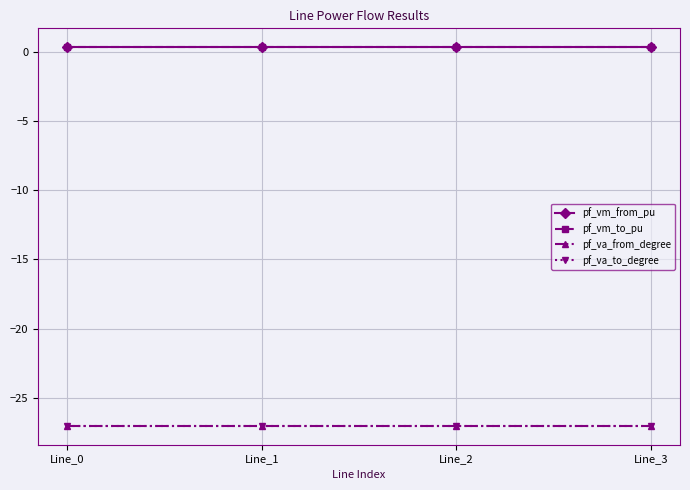

Reading left to right, extract all data points from this chart.

pf_vm_from_pu: Line_0=0.3	Line_1=0.3	Line_2=0.3	Line_3=0.3
pf_vm_to_pu: Line_0=0.3	Line_1=0.3	Line_2=0.3	Line_3=0.3
pf_va_from_degree: Line_0=-27.0	Line_1=-27.0	Line_2=-27.0	Line_3=-27.0
pf_va_to_degree: Line_0=-27.0	Line_1=-27.0	Line_2=-27.0	Line_3=-27.0